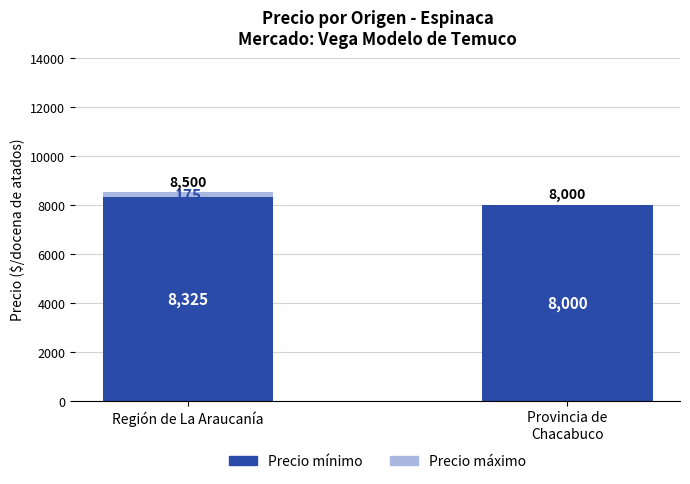

Is it true that Precio mínimo equals 13121 at Región de La Araucanía?

False